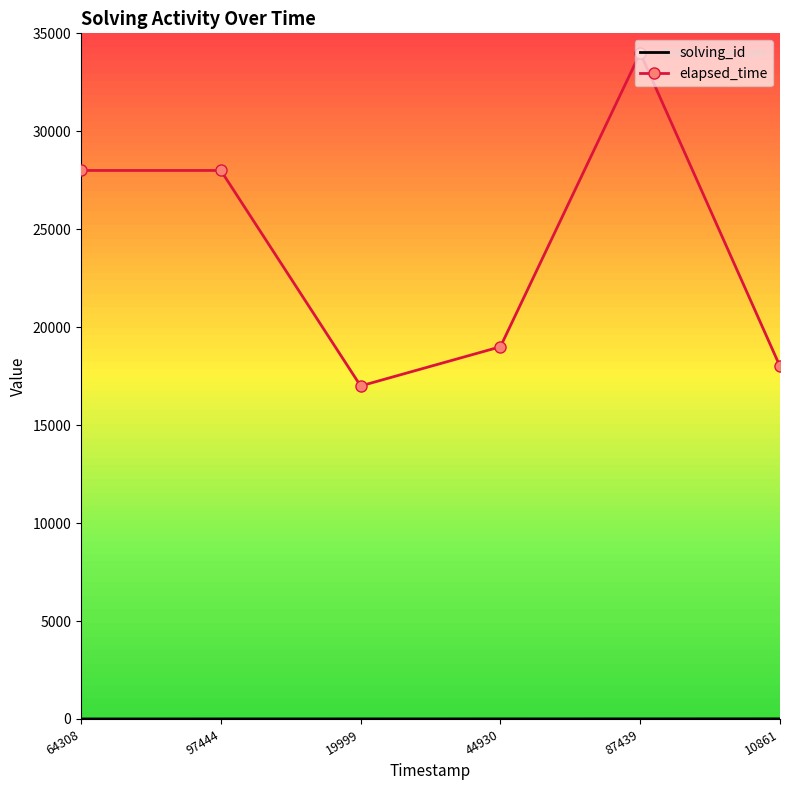

What is the difference between the maximum and minimum values in the elapsed_time series?

17000